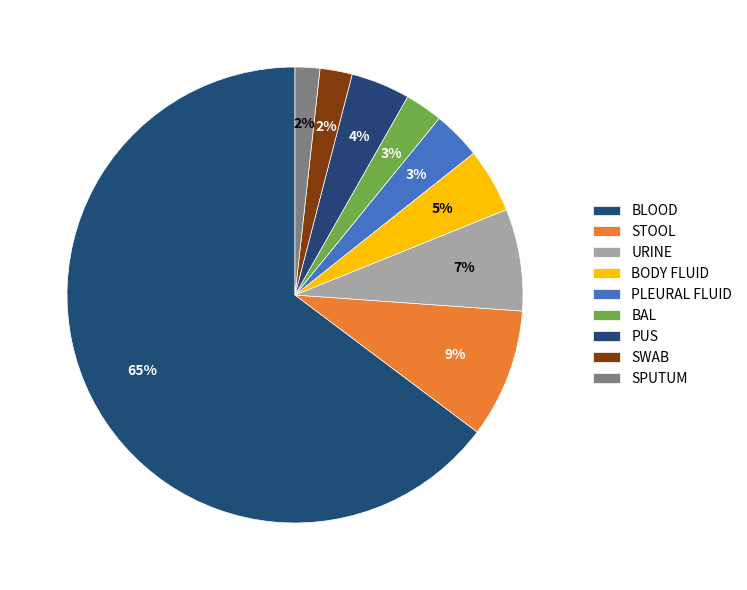

What is the smallest slice in the pie chart?

SPUTUM